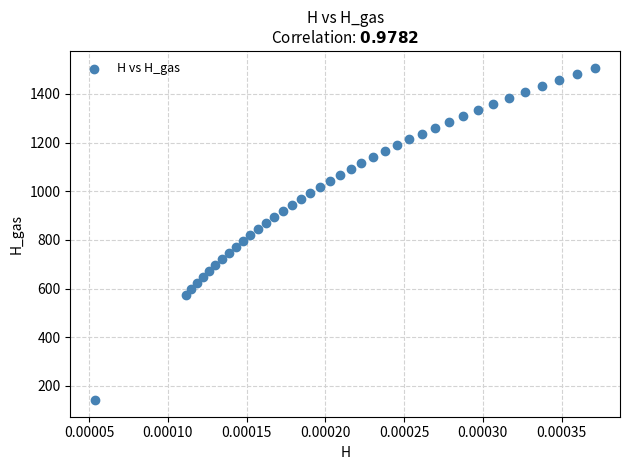

What is the range of Y values (max minus min)?

1366.5